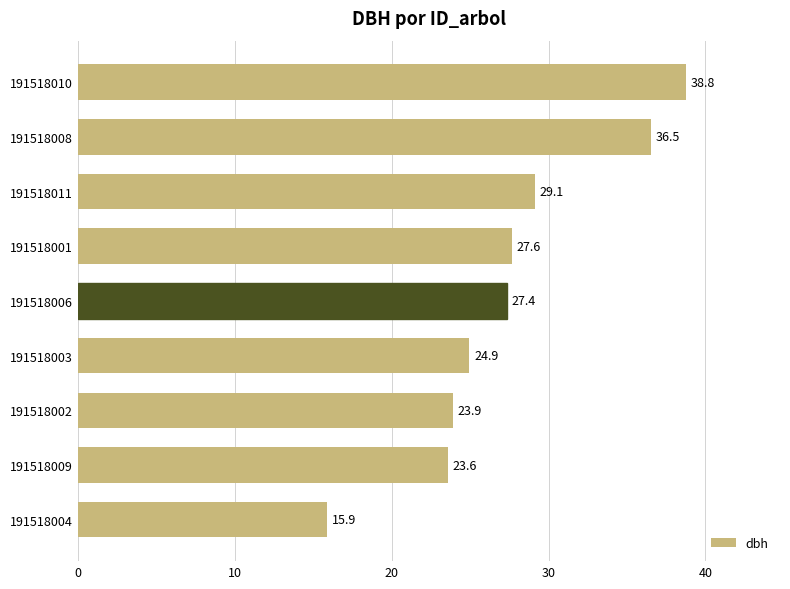

At which label is the value closest to 27?

191518006